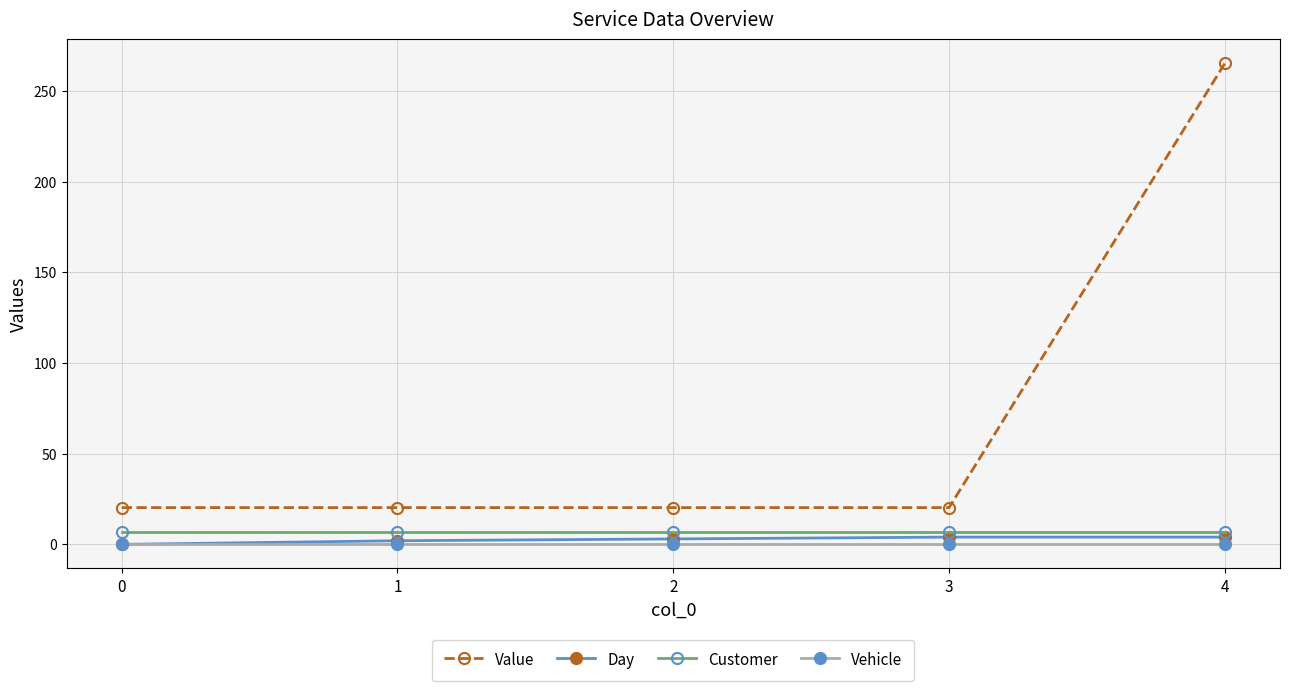

At how many categories does at least one series exceed 112?

1